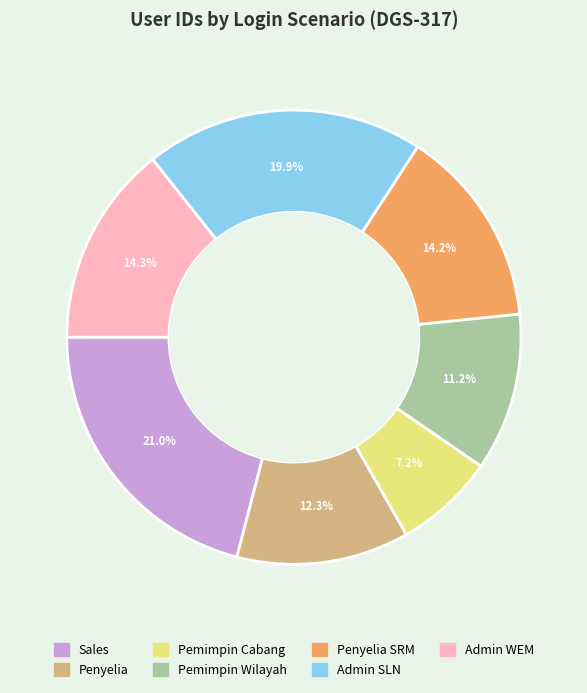

How many slices are in this pie chart?

7